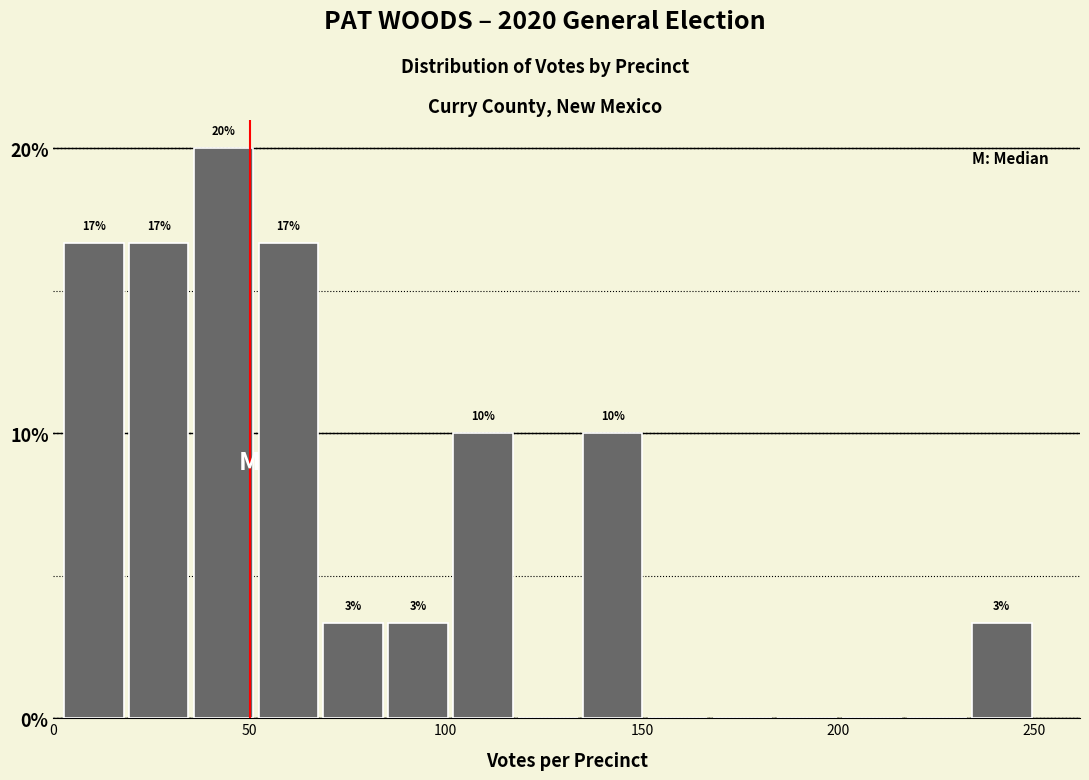

Around what value on the x-axis is the tallest bar? Give the approximate position of its centre, as read against the axis.

45